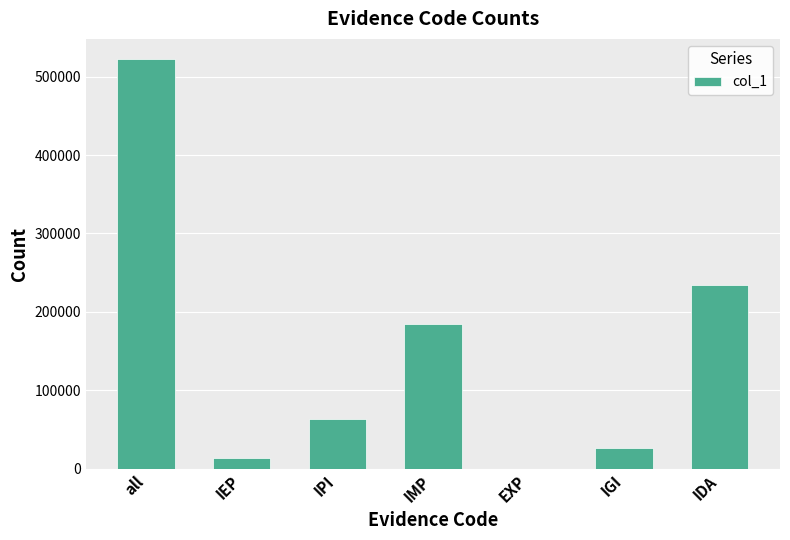

Count the number of data series in this chart.

1